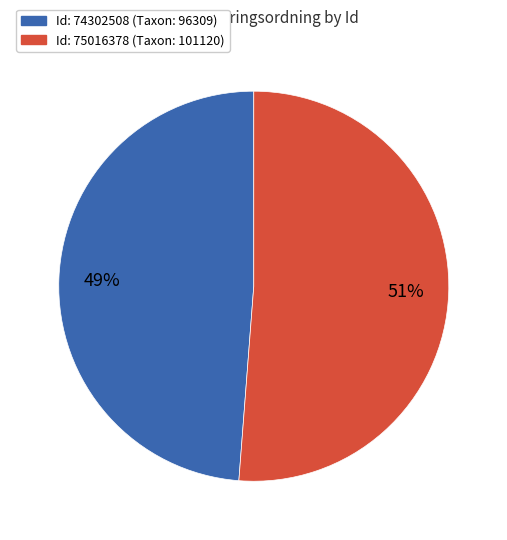

How many segments does this pie chart have?

2